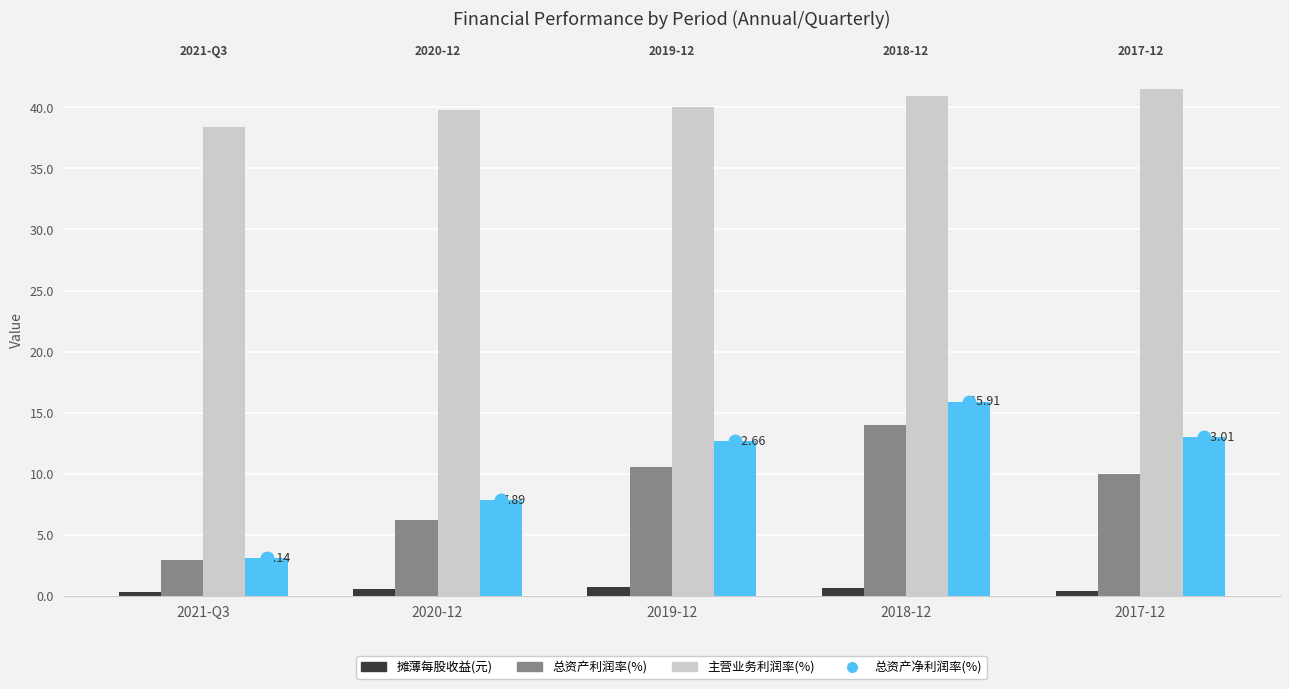

Which series has the largest total across all categories?

主营业务利润率(%)